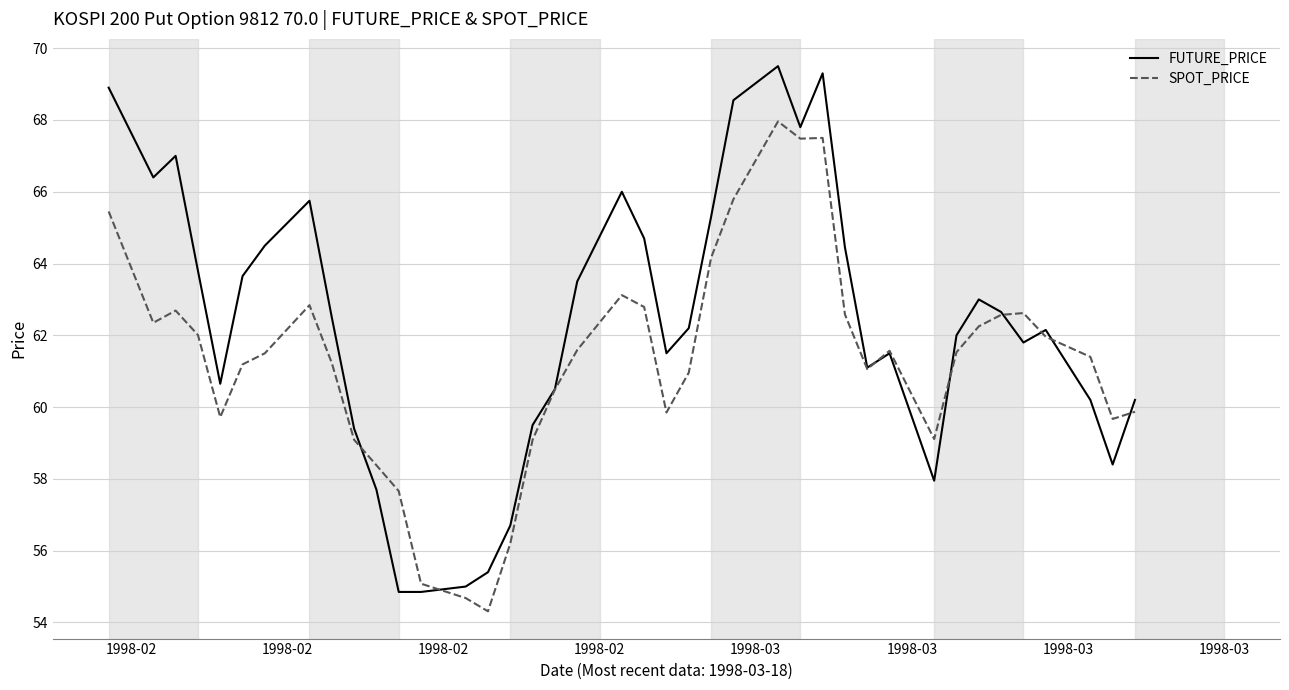

What is the highest value of the SPOT_PRICE series?

68.0